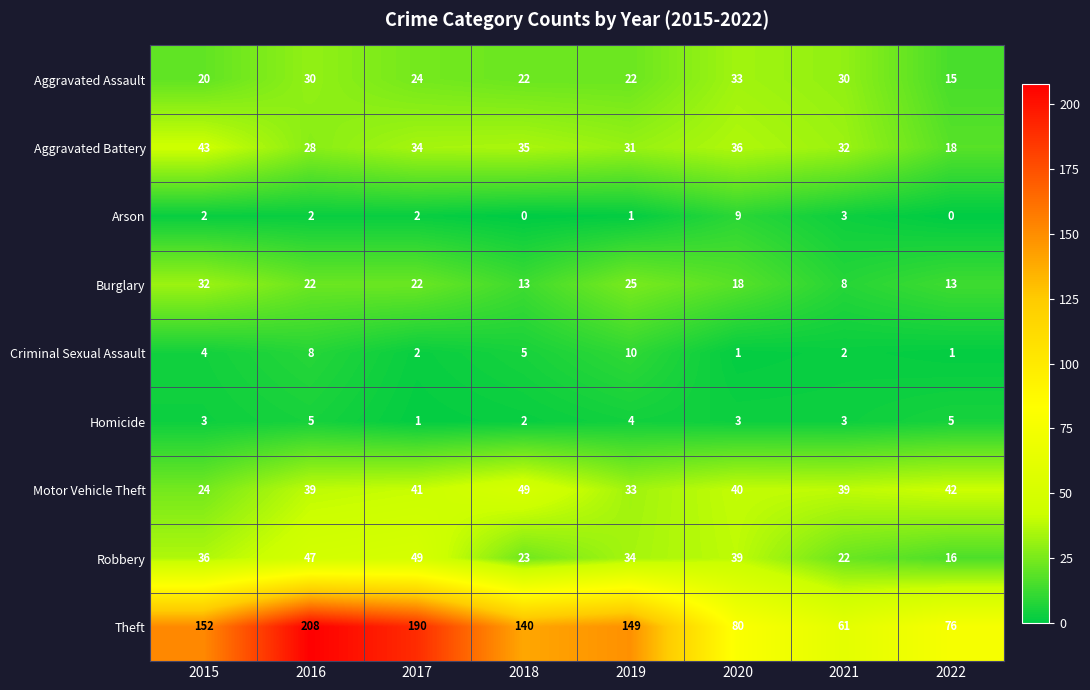

Where does the Aggravated Battery series first go above 34?

2015